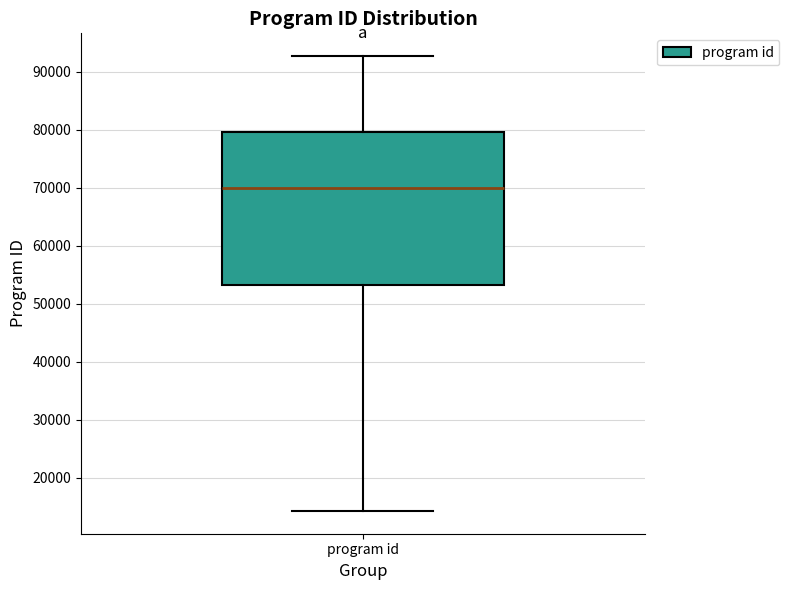

Transcribe this box plot: give where the median line is, the range the box spans, and where the two whiskers end, as read against the y-axis. The values are not printed on the chart, so give them approximately, as read against the axis.

median 70000, box 53000 to 80000, whiskers 14000 to 93000